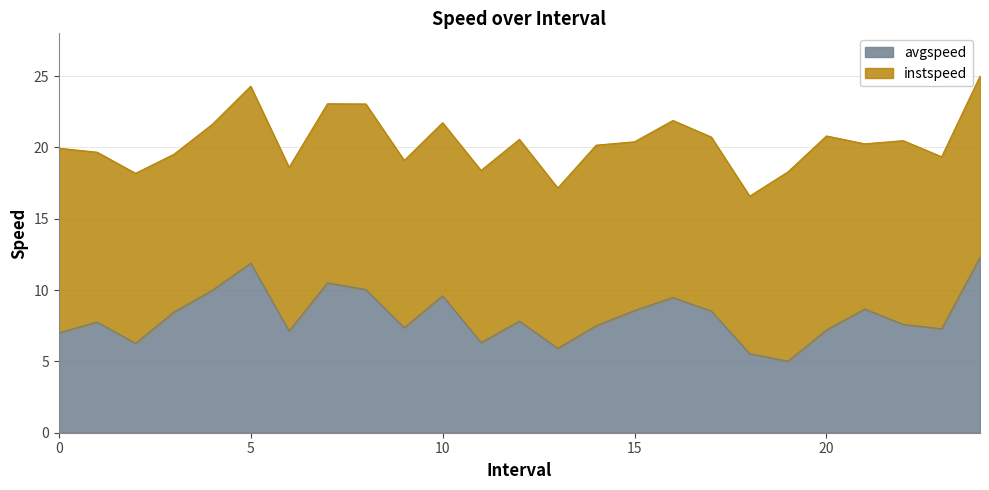

At which category does the data reach its first local peak?

1